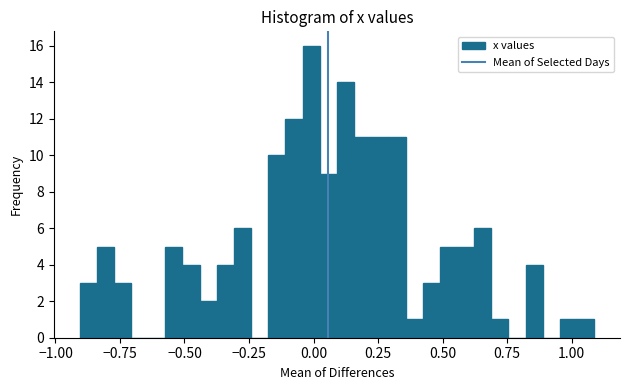

Around what value on the x-axis is the tallest bar? Give the approximate position of its centre, as read against the axis.

0.00